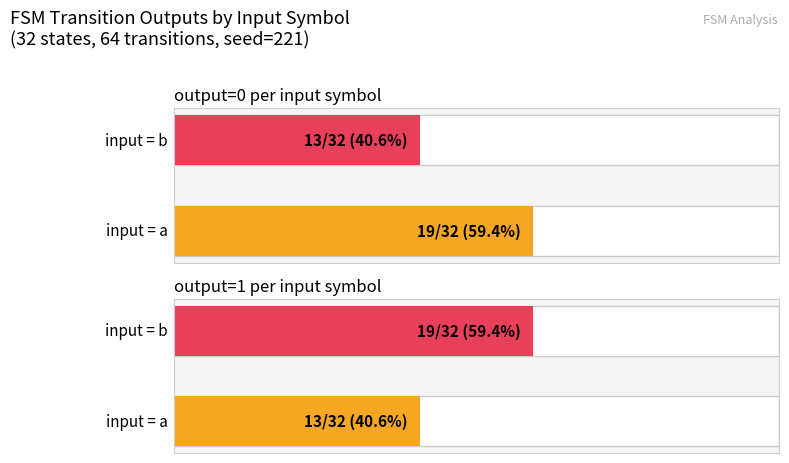

The output_symbol=0 (count) series shows 32 at input_symbol=a. True or false?

False